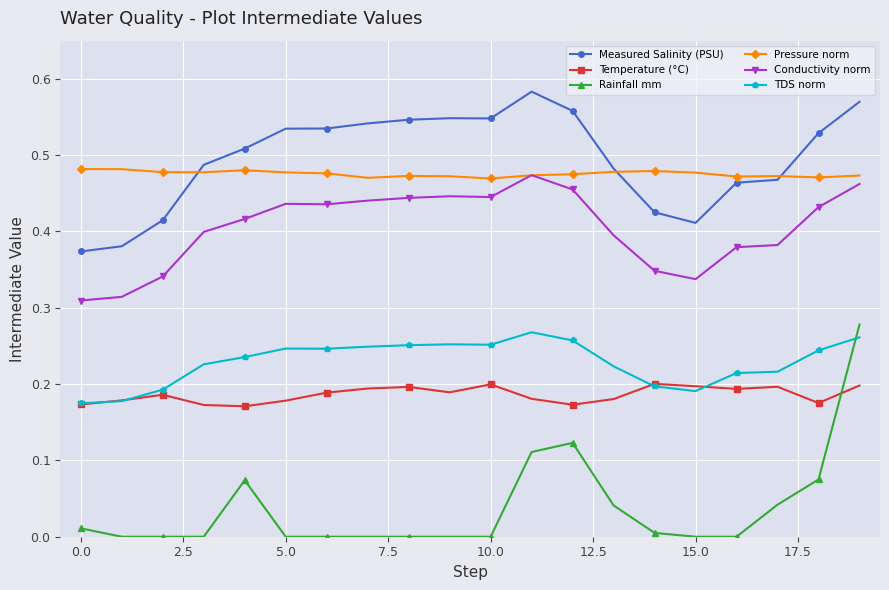

List the series in order of their peak value, lowest first.

Temperature (°C), TDS norm, Rainfall mm, Conductivity norm, Pressure norm, Measured Salinity (PSU)